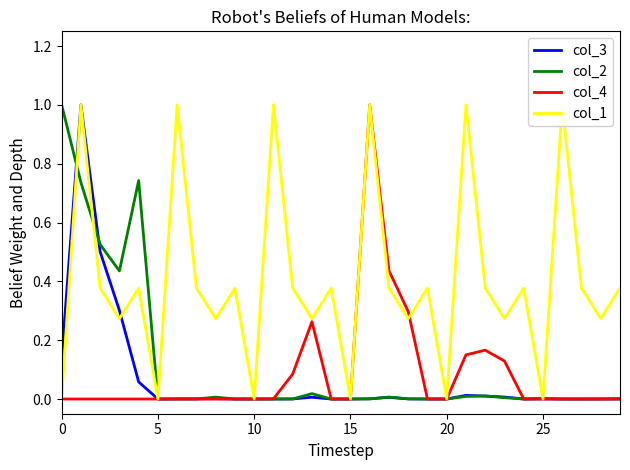

The col_2 series shows 0.0 at 20. True or false?

True